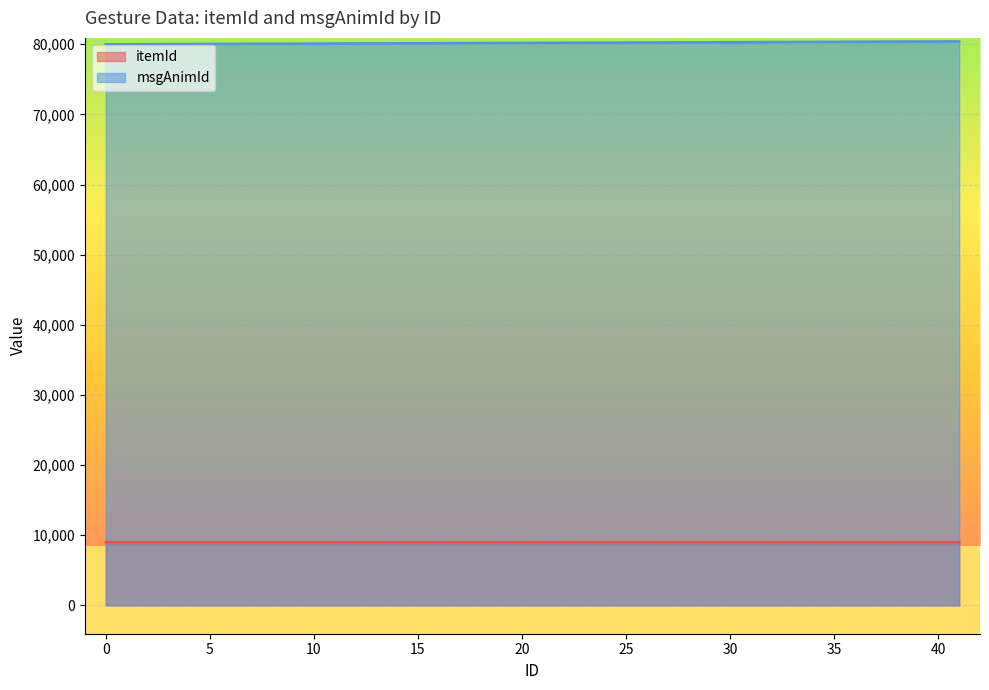

True or false: itemId and msgAnimId cross at least once.

False